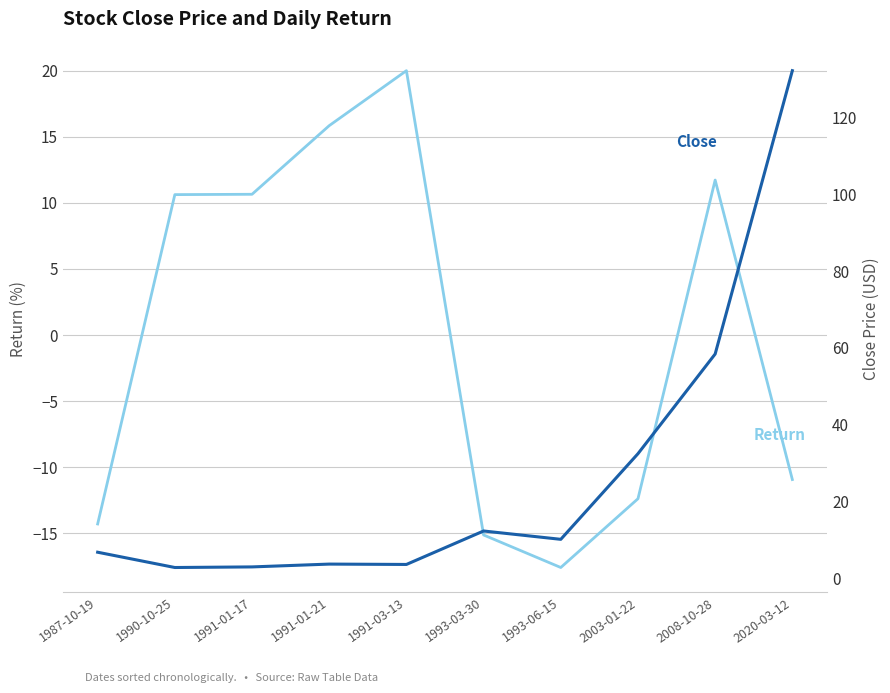

True or false: Close has a value of 30.3 at 2008-10-28.

False